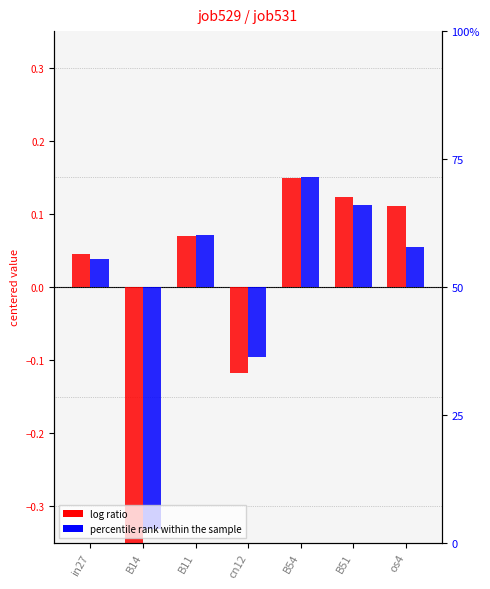

What is the difference between the maximum and second lowest values in the job529_scenario0_1046 series?

0.3